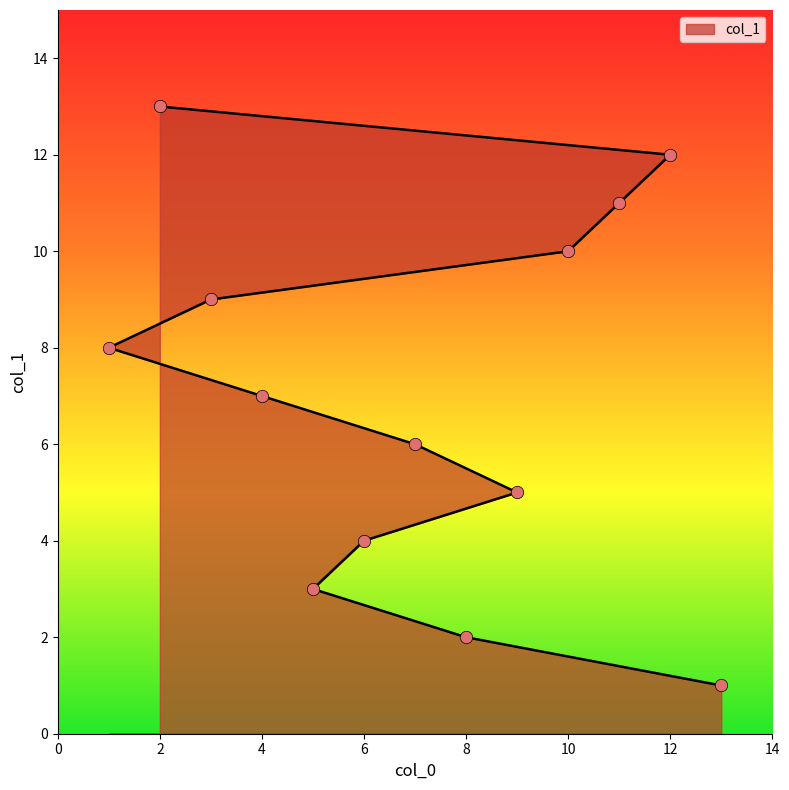

What is the ratio of the value at 4 to the value at 2?

0.5